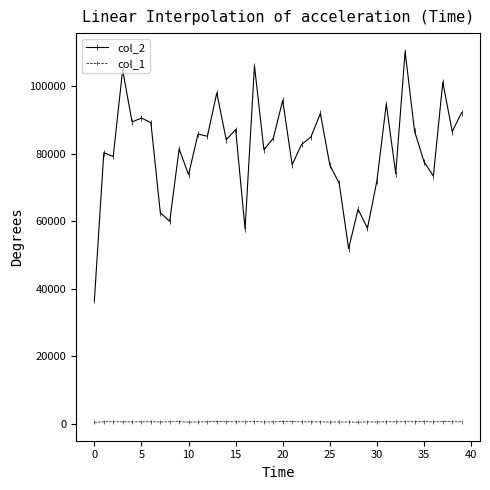

At how many categories does at least one series exceed 35316?

40